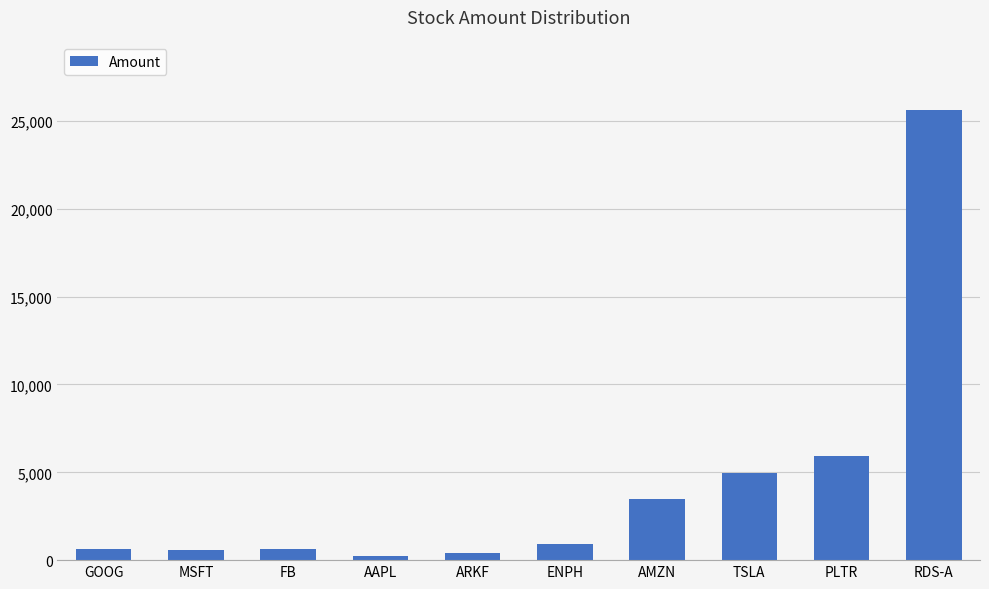

How many values are below 891?

5